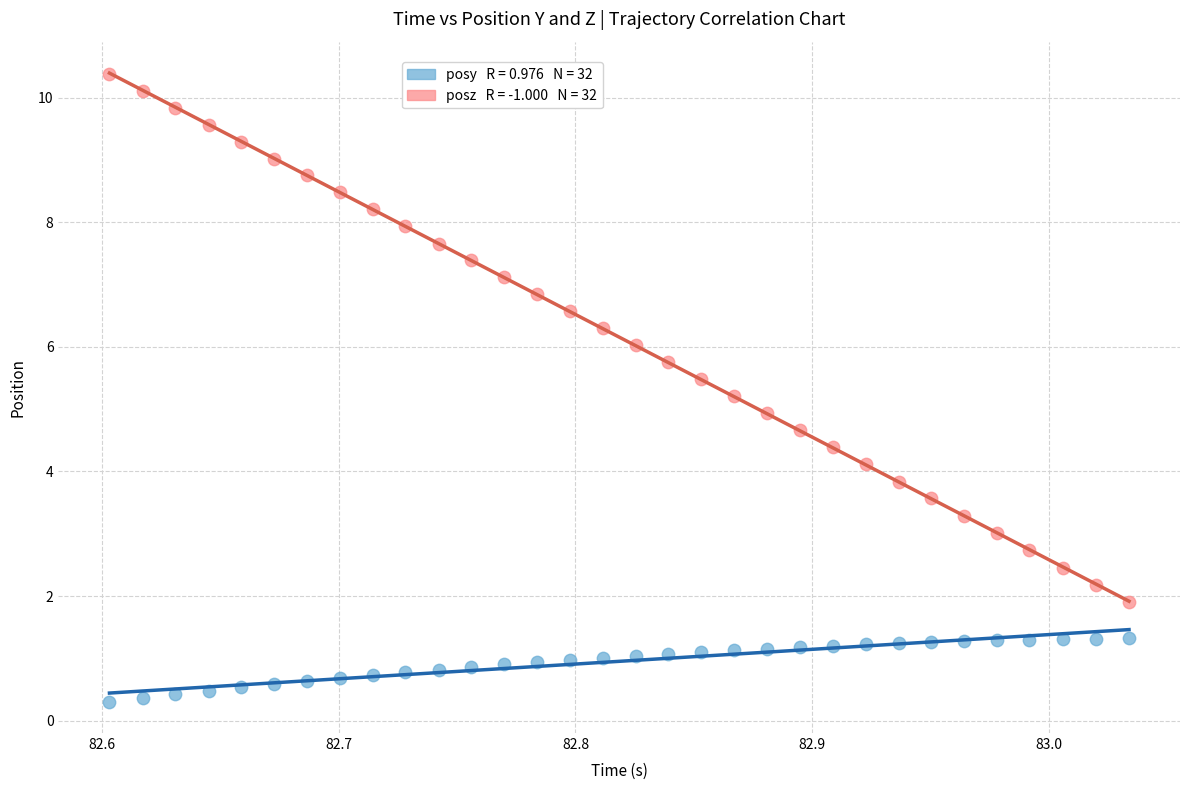

Across all data points, what is the range of X values (max minus min)?

0.4